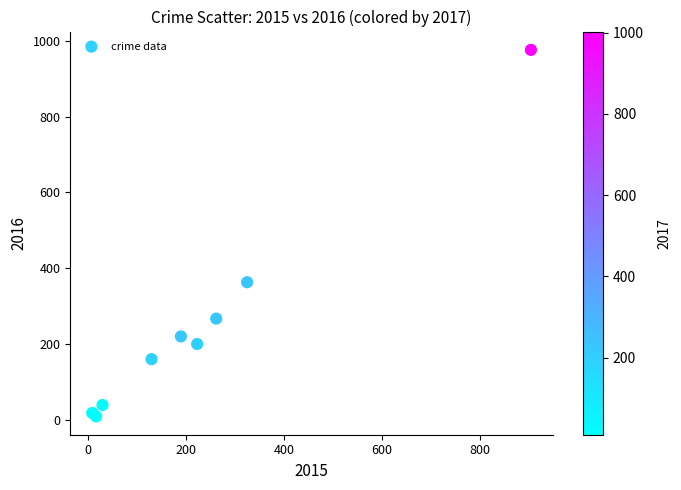

What Y value in the scatter plot is closest to 492?

363